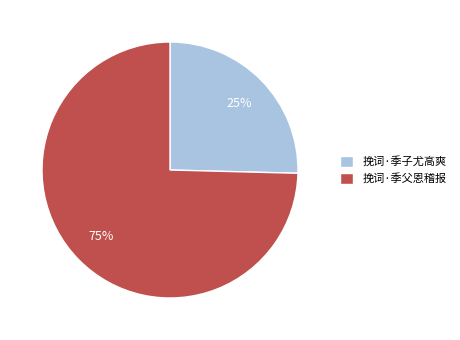

Count the number of slices in the pie.

2